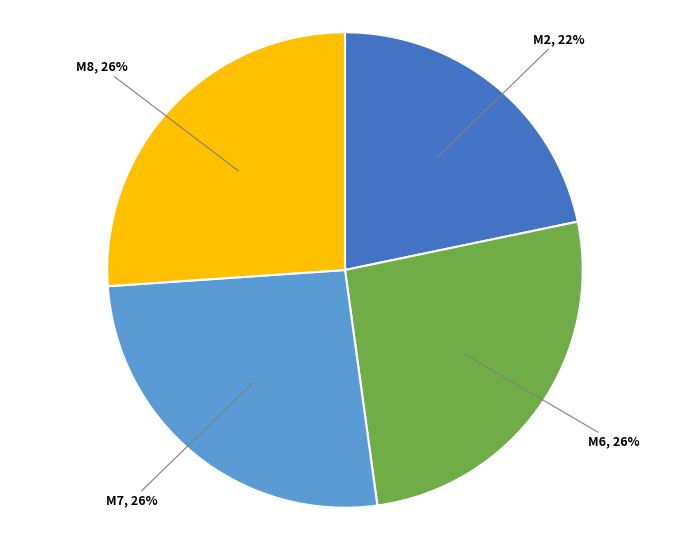

Does any single category account for the majority?

No